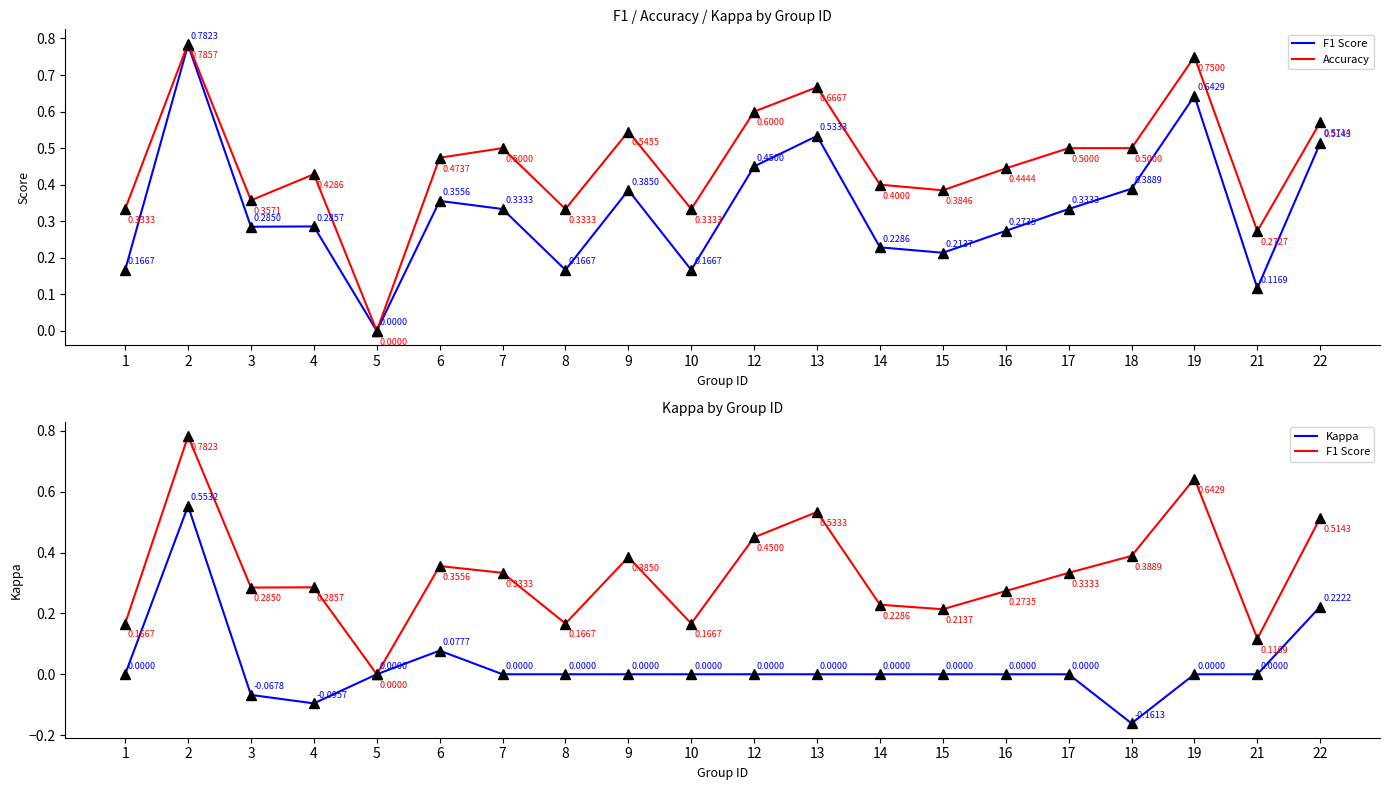

True or false: Accuracy and F1 Score cross at least once.

False